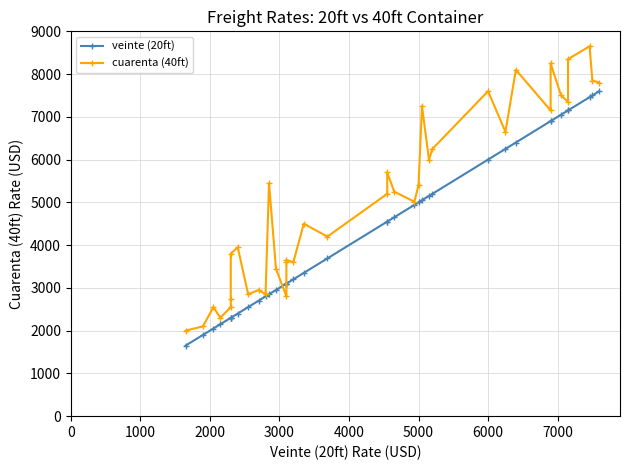

What is the total value across all series at 1000?

4000